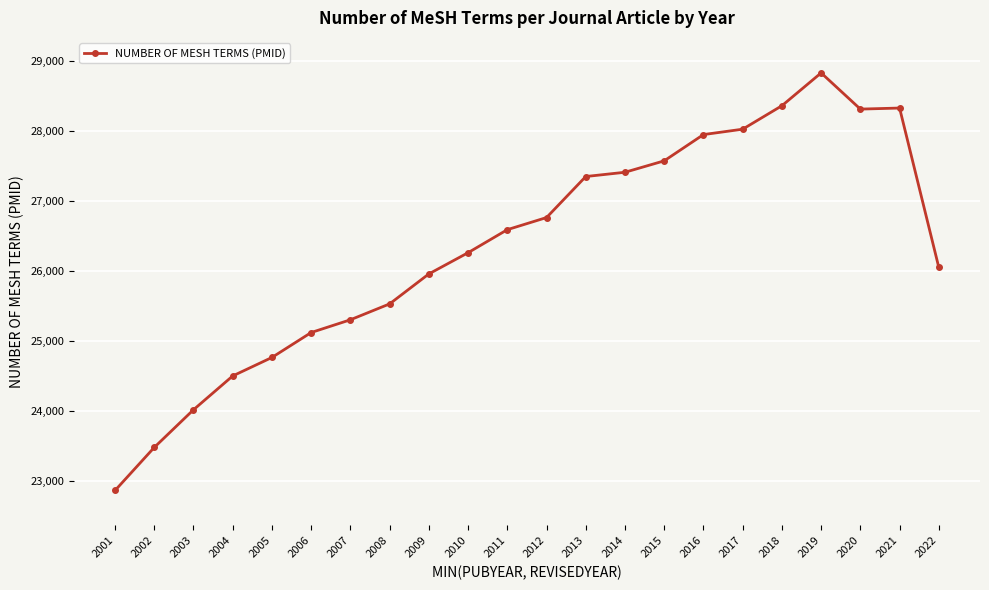

Where is the data nearest to the value 25842?

2009